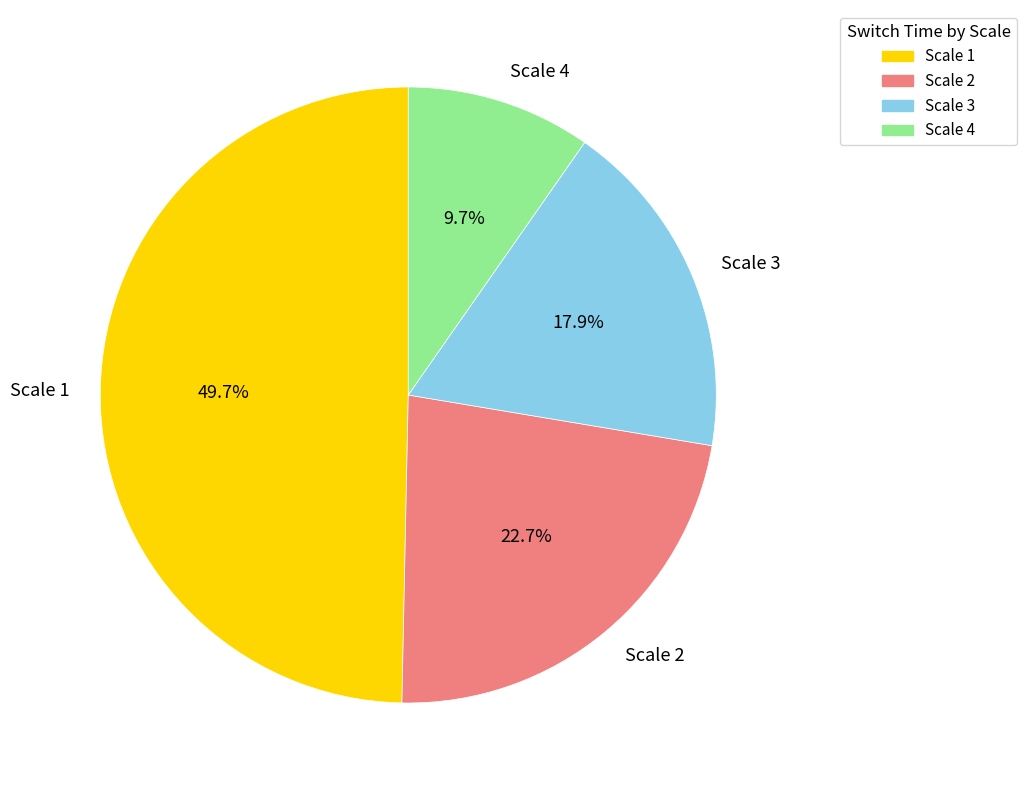

Which category has the smallest portion of the pie?

Scale 4